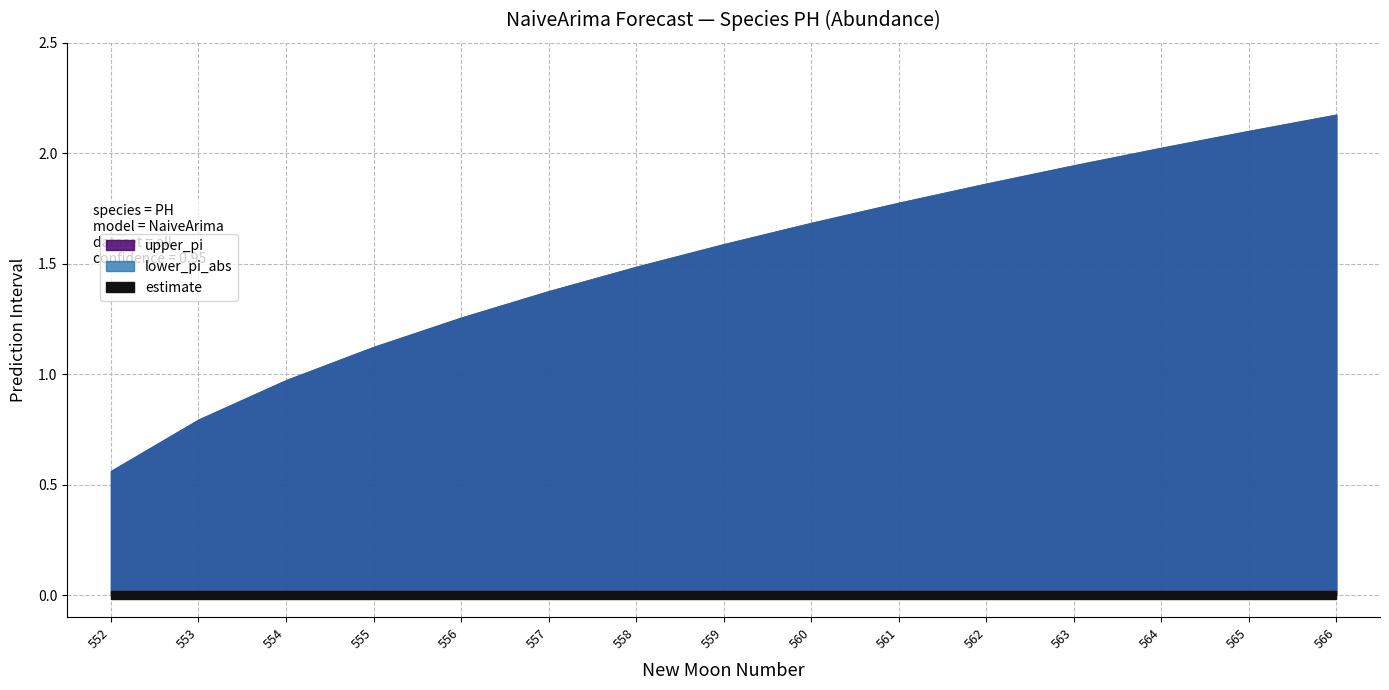

How many categories are shown in the chart?

15